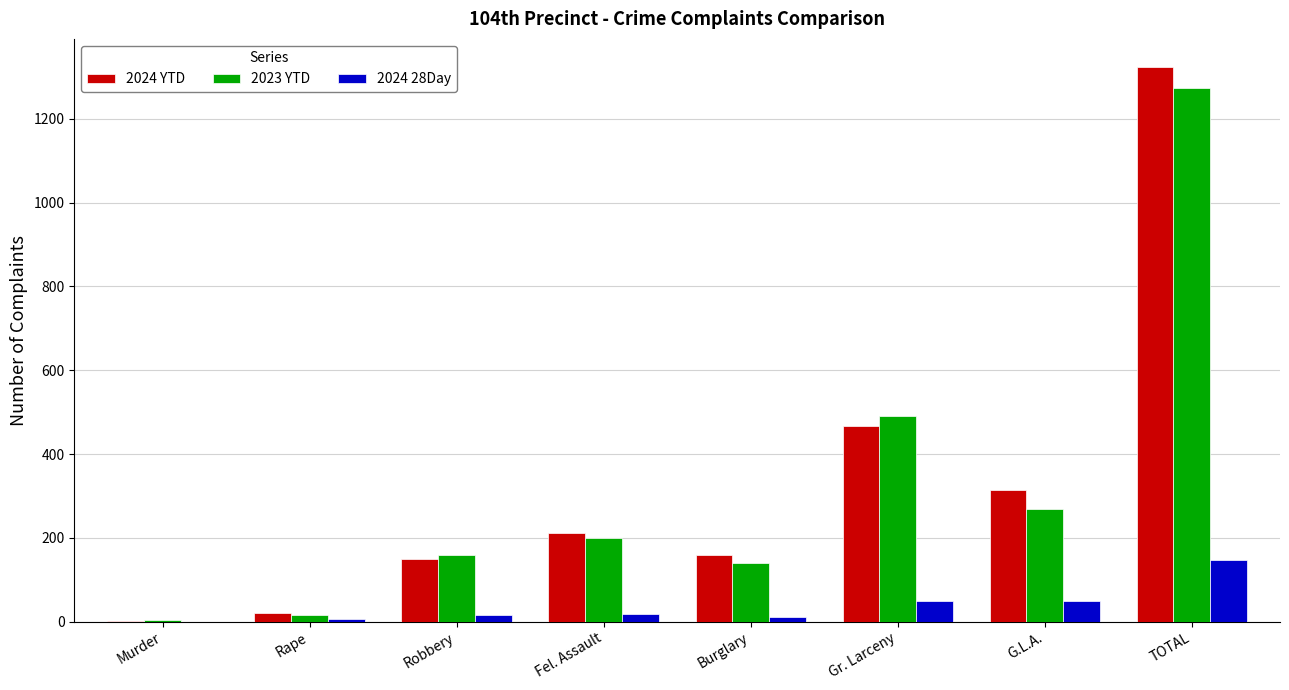

True or false: 2024 28Day has a value of 15 at Robbery.

True